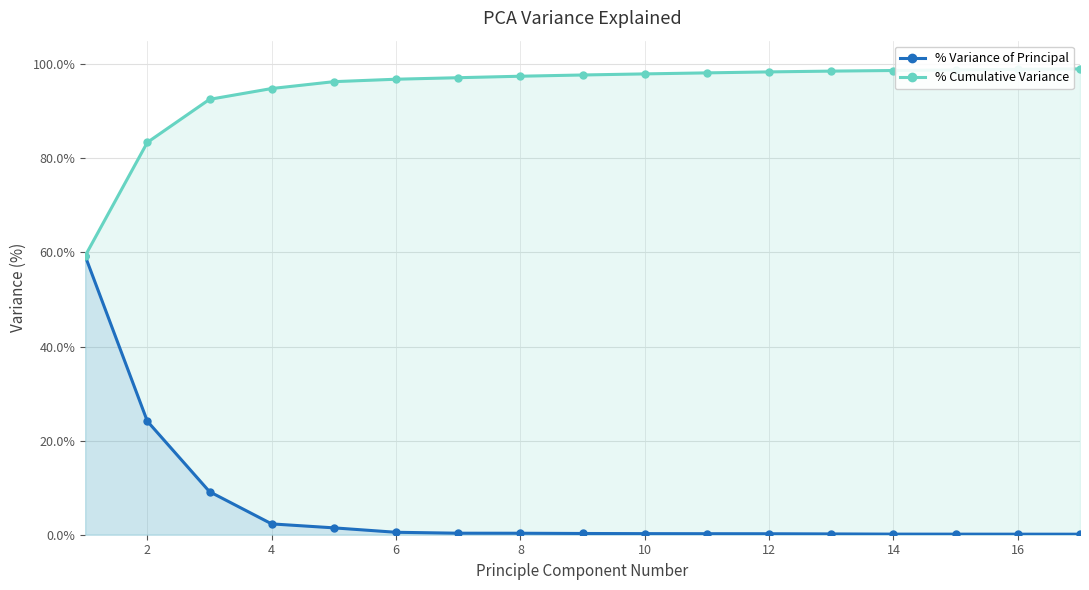

Reading left to right, transcribe all the data shown in this chart.

% Variance of Principal: 59.3	24.1	9.2	2.3	1.5	0.5	0.3	0.3	0.3	0.2	0.2	0.2	0.2	0.1	0.1	0.1	0.1
% Cumulative Variance: 59.3	83.4	92.5	94.8	96.3	96.8	97.1	97.4	97.7	97.9	98.2	98.4	98.5	98.7	98.8	98.9	99.0